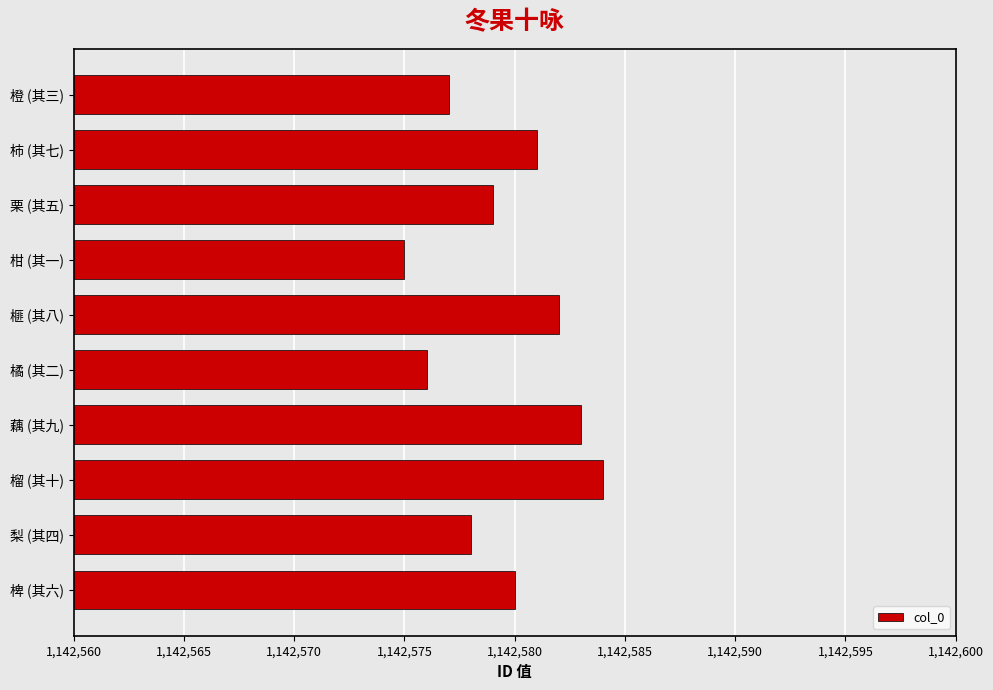

List the labels in order of value, smallest first.

柑 (其一), 橘 (其二), 橙 (其三), 梨 (其四), 栗 (其五), 椑 (其六), 柿 (其七), 榧 (其八), 藕 (其九), 榴 (其十)